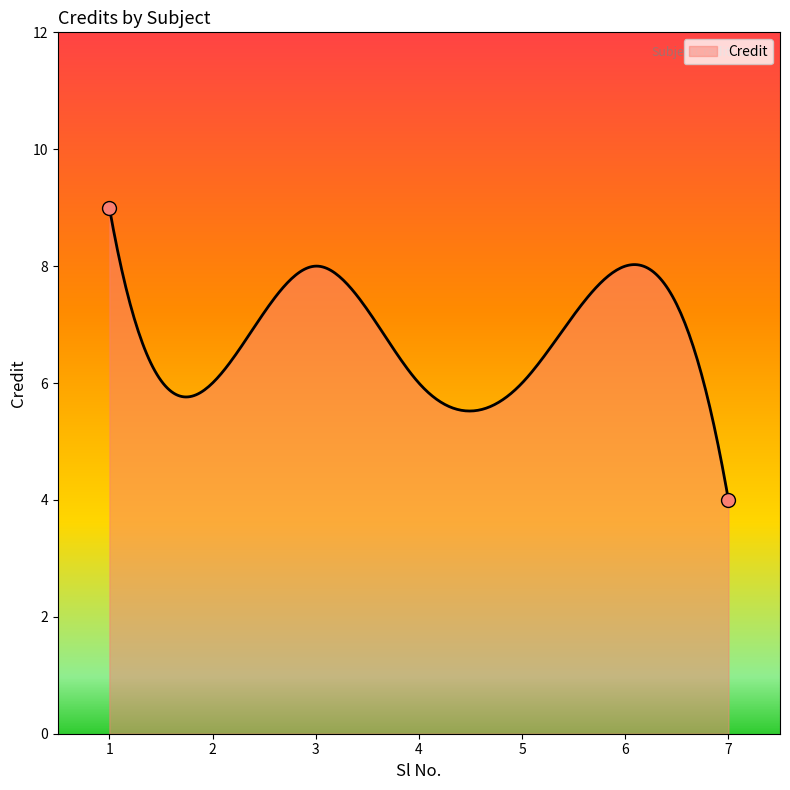

What is the difference between the maximum and minimum values?

5.0